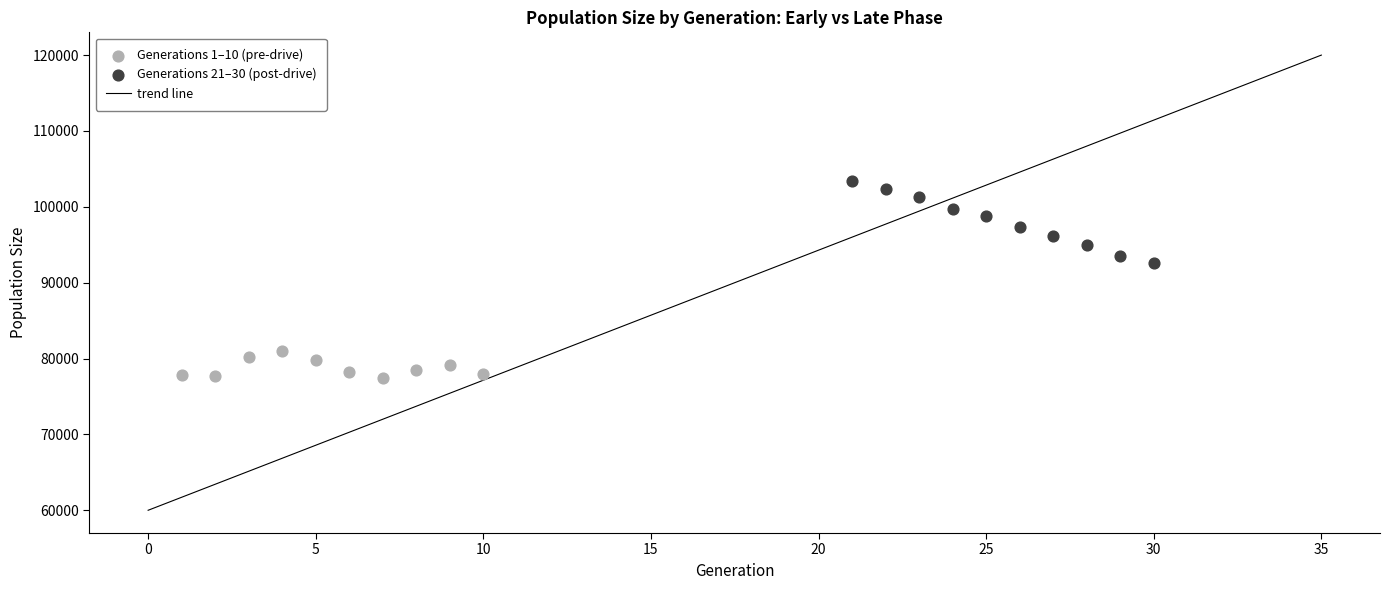

Which series contains the highest Y value?

Generations 21–30 (post-drive)